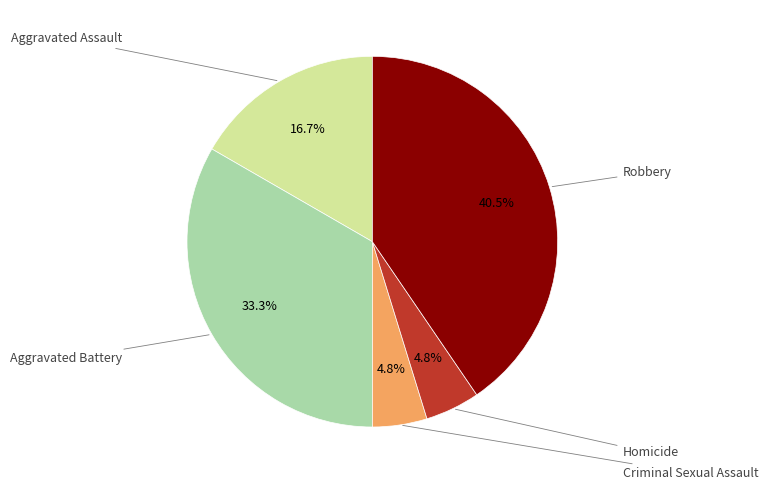

Rank the categories by value from highest to lowest.

Robbery, Aggravated Battery, Aggravated Assault, Criminal Sexual Assault, Homicide